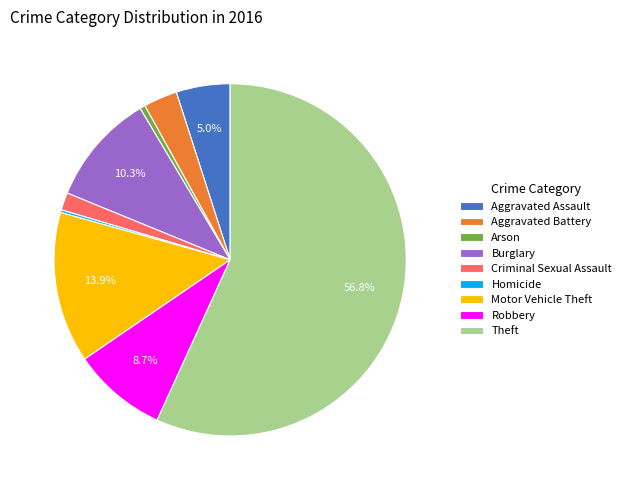

Approximately how many times larger is the value at Criminal Sexual Assault compared to Aggravated Battery?

0.5